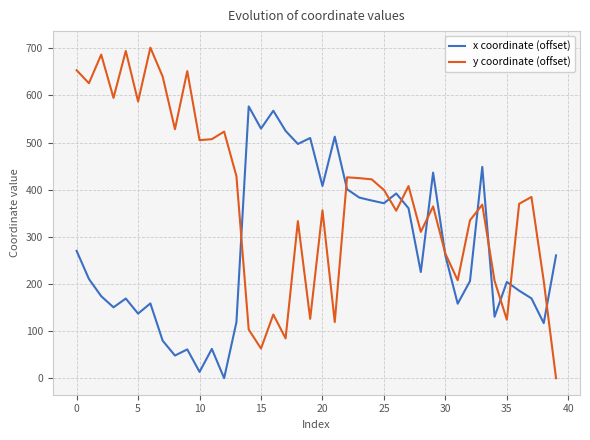

Is this an area chart (filled region under the line)?

No